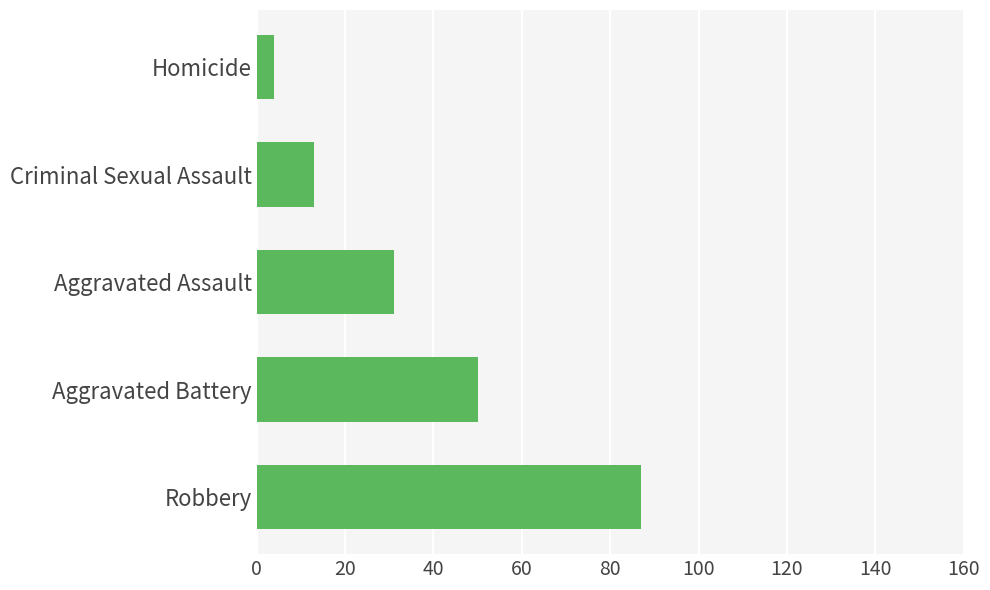

Which has a higher value, Criminal Sexual Assault or Aggravated Battery?

Aggravated Battery